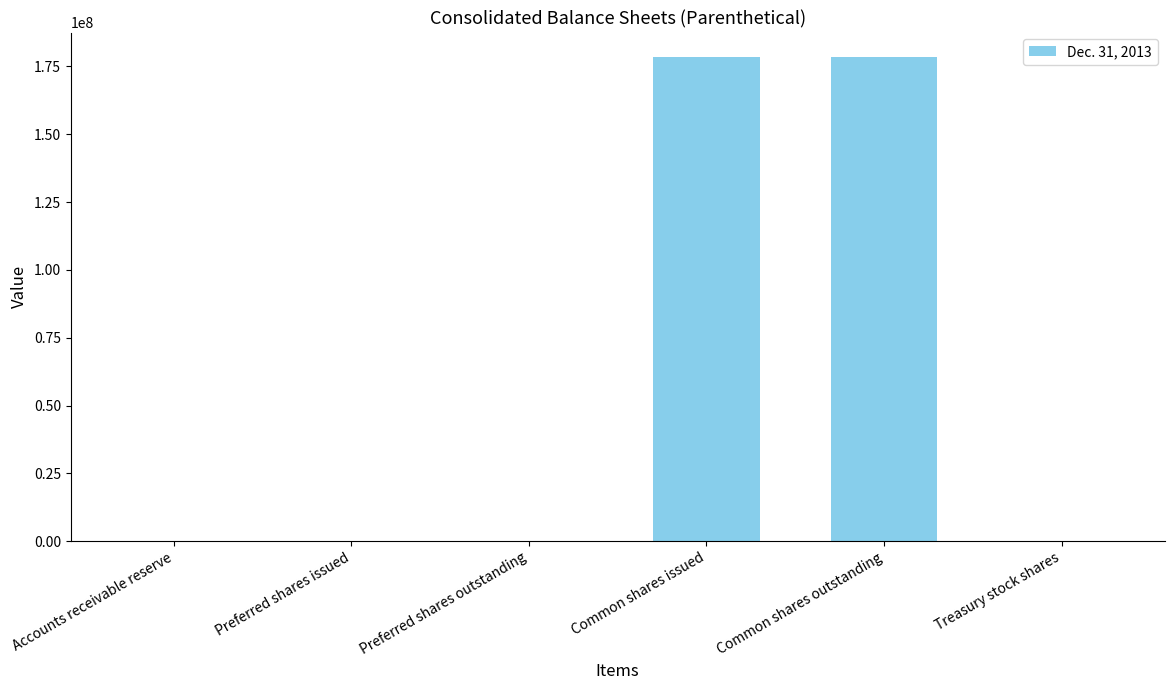

What is the sum of all values?

357165095